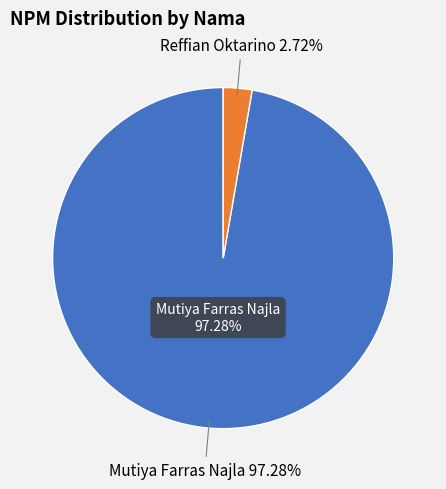

Approximately how many times larger is the value at Mutiya Farras Najla compared to Reffian Oktarino?

35.8